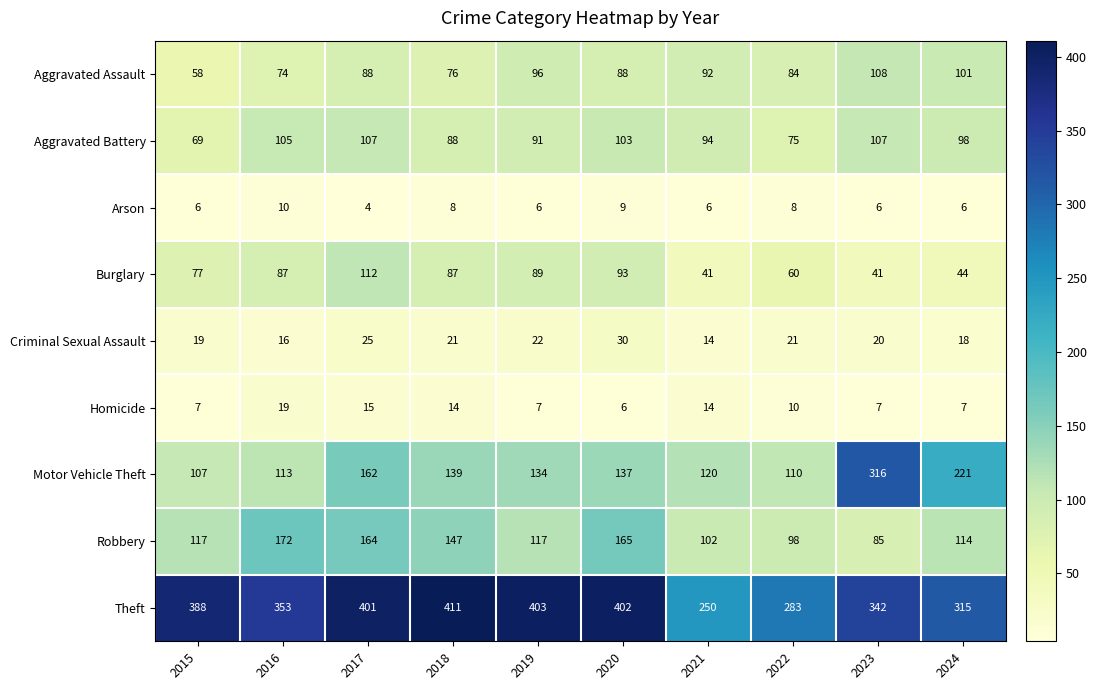

At which category is the sum across all series the highest?

2017